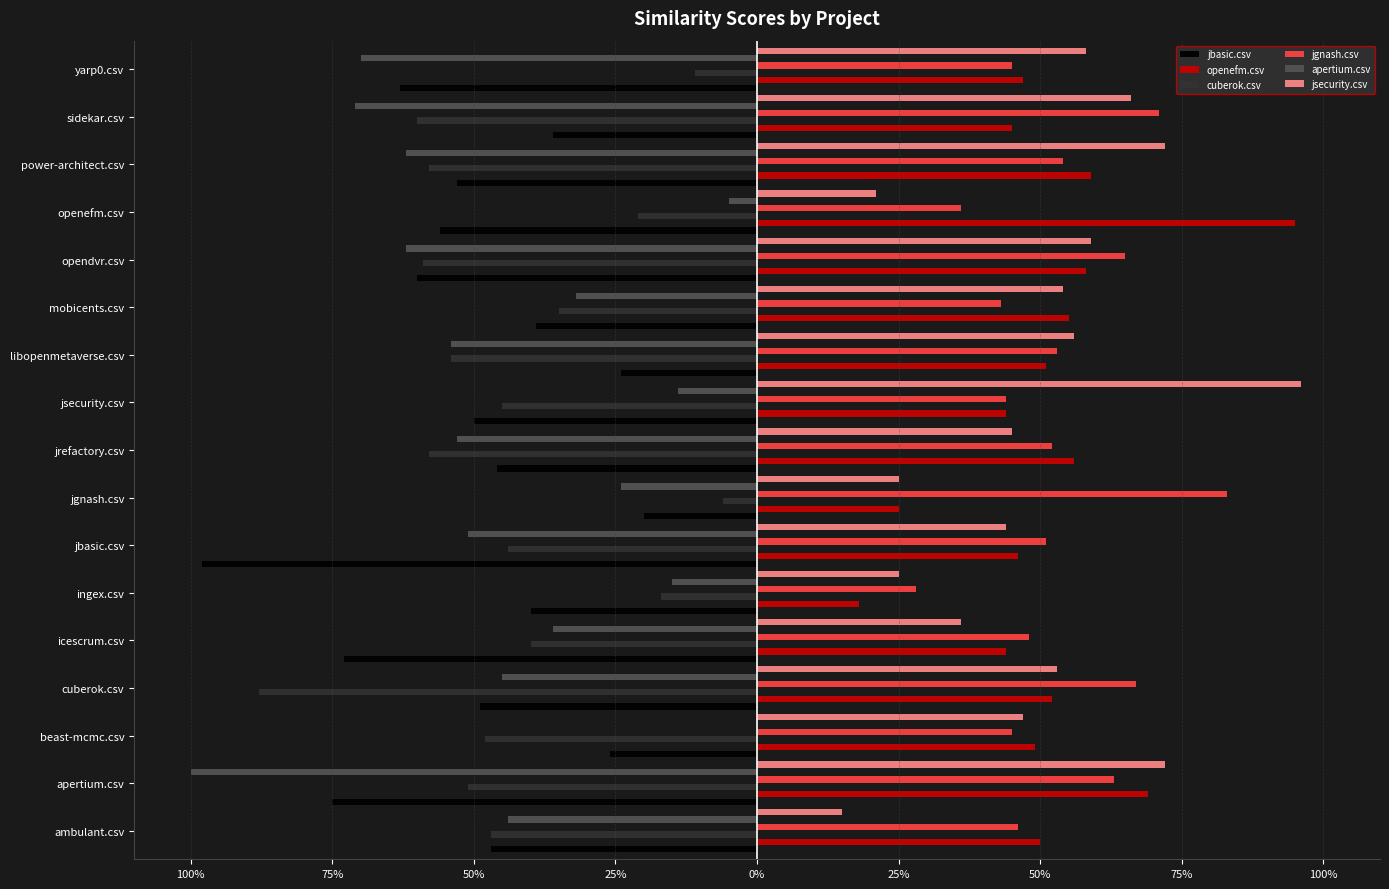

What are all the series names shown in the legend?

jbasic.csv, openefm.csv, cuberok.csv, jgnash.csv, apertium.csv, jsecurity.csv